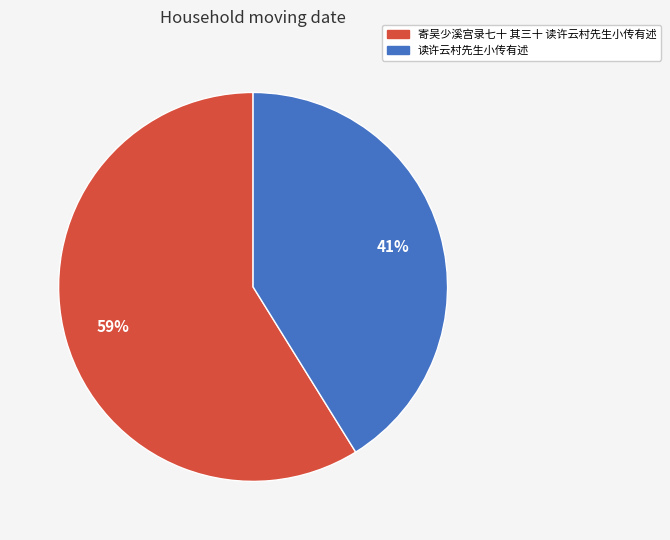

What is the ratio of the value at 读许云村先生小传有述 to the value at 寄吴少溪宫录七十 其三十 读许云村先生小传有述?

0.7